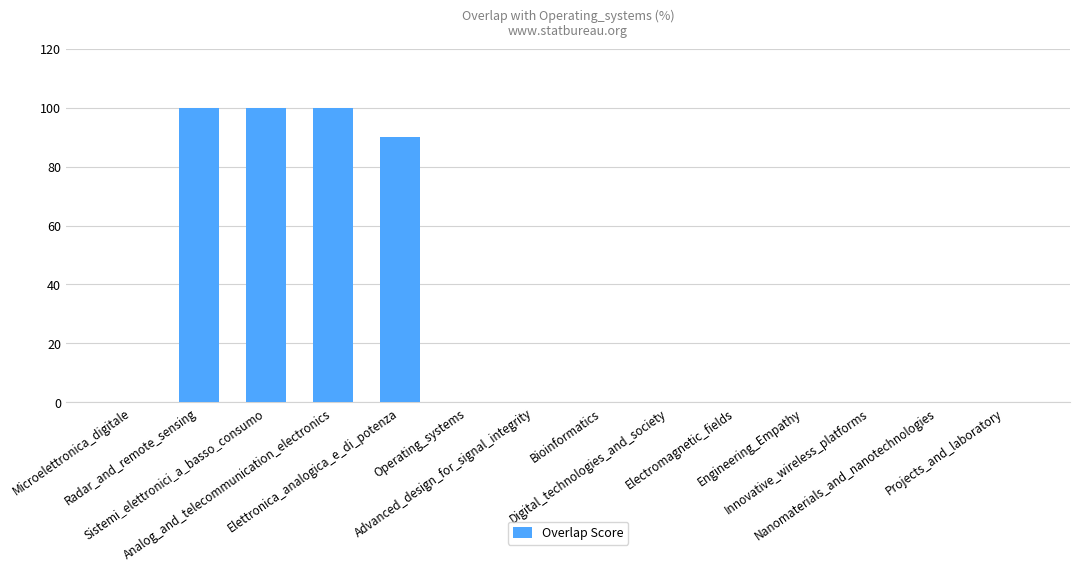

The value at Operating_systems is -68. True or false?

False